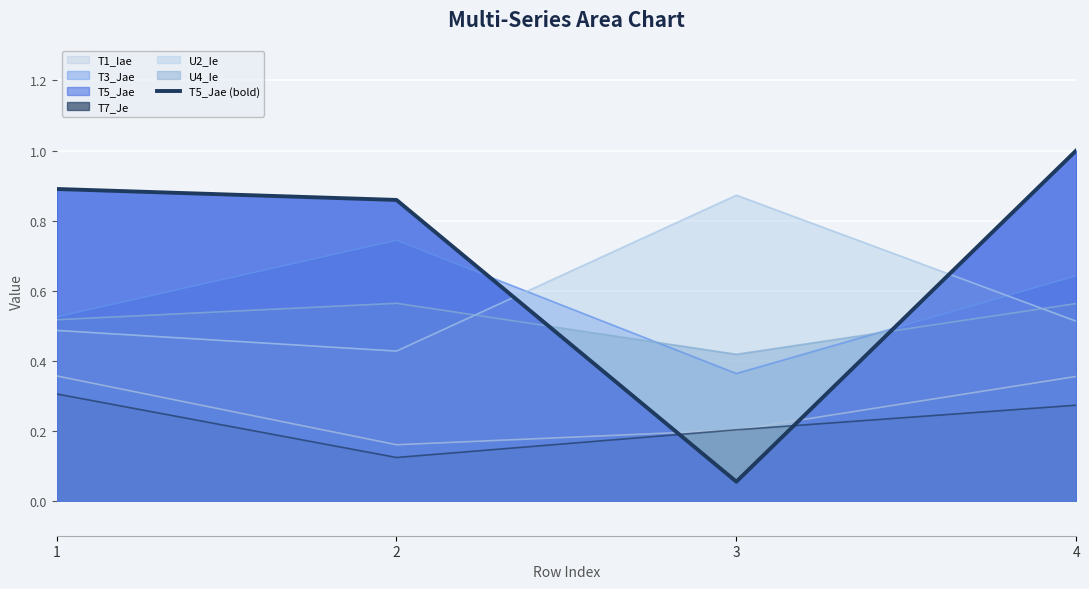

The chart shows a value of 0.1 at 3. True or false?

True